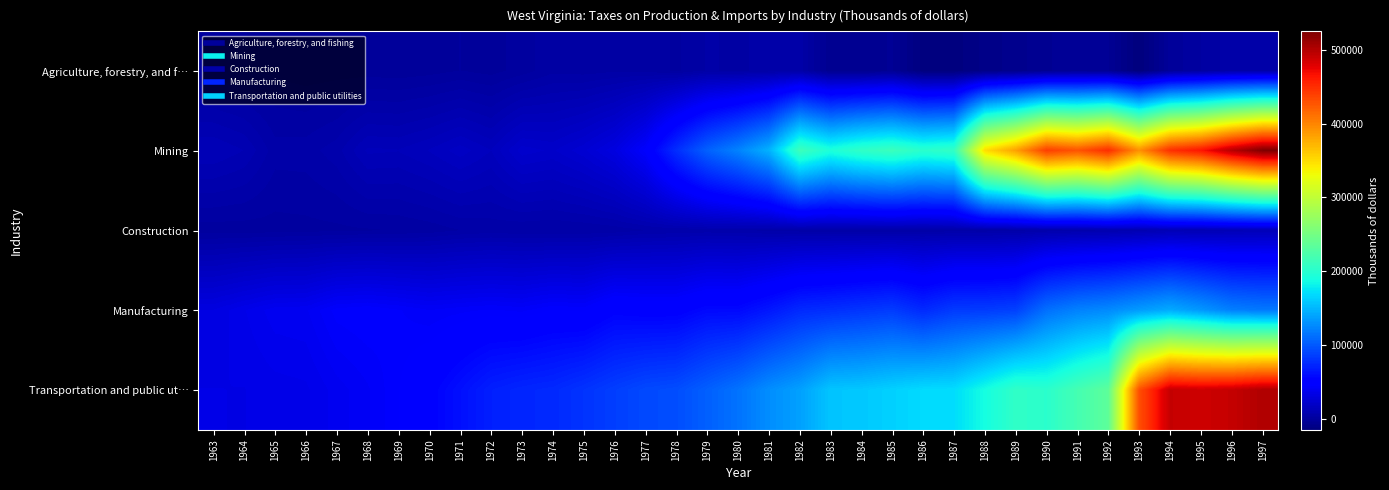

Between 1981 and 1995, which series saw the biggest shift?

Transportation and public ut…